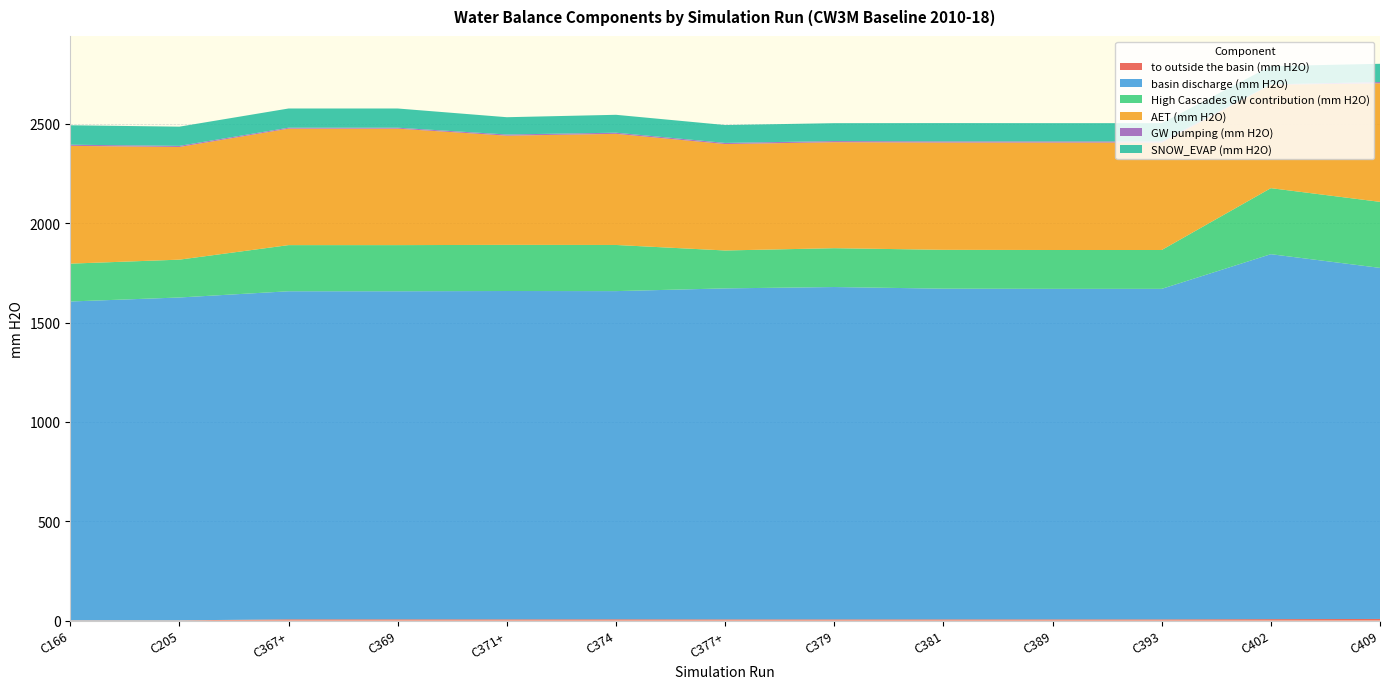

Reading left to right, transcribe all the data shown in this chart.

to outside the basin (mm H2O): C166=1.3	C205=1.3	C367+=6.3	C369=6.3	C371+=6.2	C374=6.5	C377+=6.0	C379=6.0	C381=6.0	C389=6.1	C393=6.1	C402=7.3	C409=8.2
basin discharge (mm H2O): C166=1604.4	C205=1624.5	C367+=1650.9	C369=1650.9	C371+=1652.3	C374=1651.4	C377+=1665.7	C379=1672.5	C381=1664.2	C389=1663.3	C393=1663.3	C402=1836.4	C409=1766.6
High Cascades GW contribution (mm H2O): C166=190.4	C205=190.4	C367+=232.2	C369=232.2	C371+=232.2	C374=232.2	C377+=190.8	C379=195.5	C381=195.5	C389=195.5	C393=195.5	C402=332.3	C409=332.3
AET (mm H2O): C166=592.7	C205=566.9	C367+=586.0	C369=586.0	C371+=549.6	C374=559.2	C377+=535.5	C379=533.3	C381=539.9	C389=540.7	C393=540.7	C402=520.6	C409=596.6
GW pumping (mm H2O): C166=5.8	C205=5.7	C367+=4.8	C369=4.8	C371+=5.8	C374=5.9	C377+=5.8	C379=5.8	C381=5.8	C389=5.8	C393=5.8	C402=1.6	C409=6.4
SNOW_EVAP (mm H2O): C166=97.8	C205=96.6	C367+=96.6	C369=96.6	C371+=87.0	C374=90.0	C377+=90.0	C379=90.0	C381=92.0	C389=91.8	C393=91.8	C402=91.8	C409=91.8